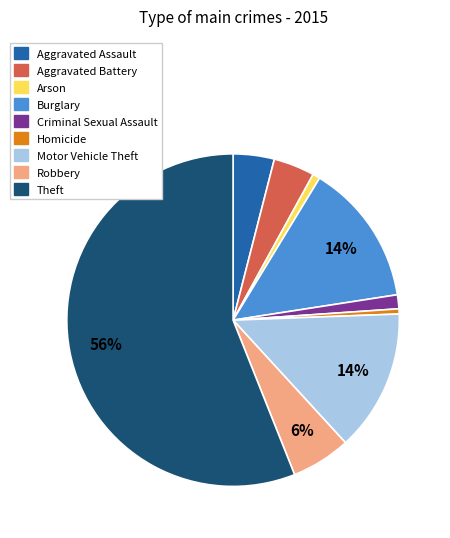

Is the sum of Arson and Motor Vehicle Theft greater than half?

No